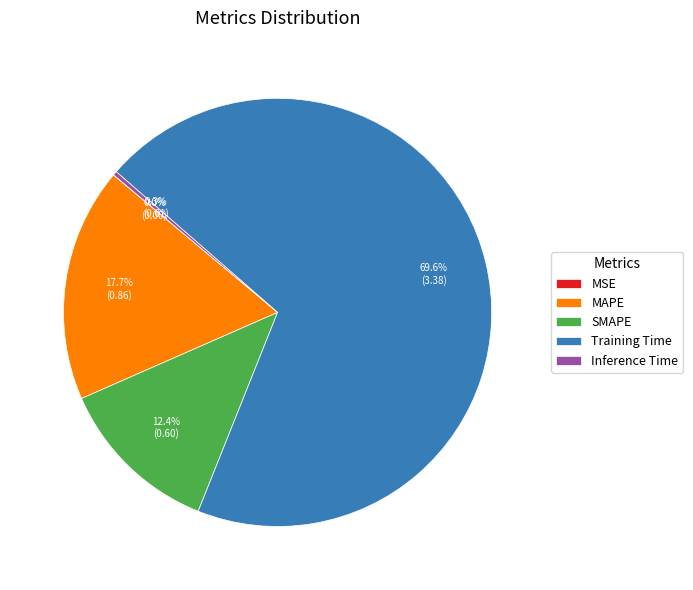

Which has a higher value, SMAPE or MAPE?

MAPE